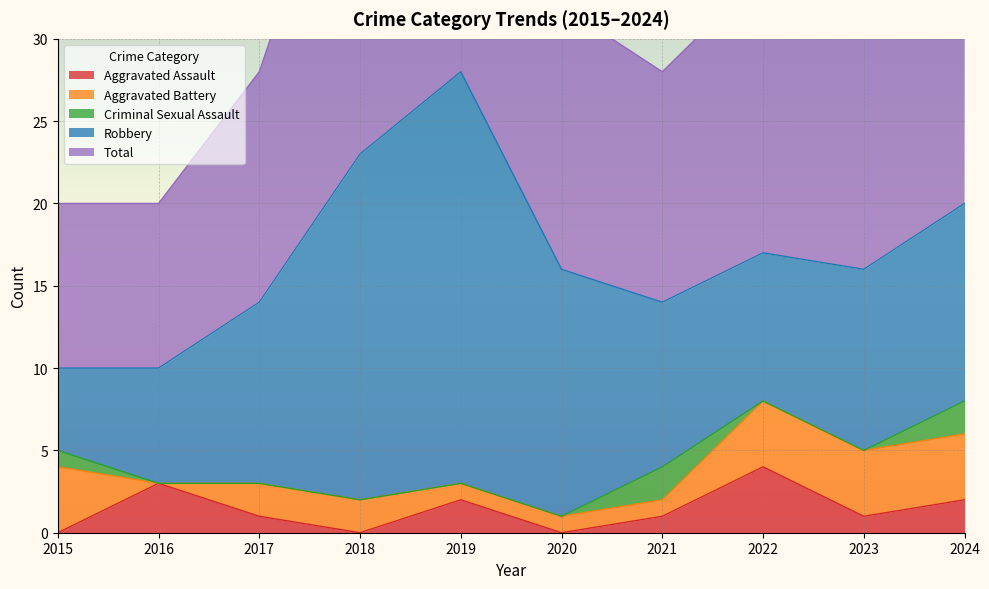

Between 2023 and 2019, which is larger?

2019